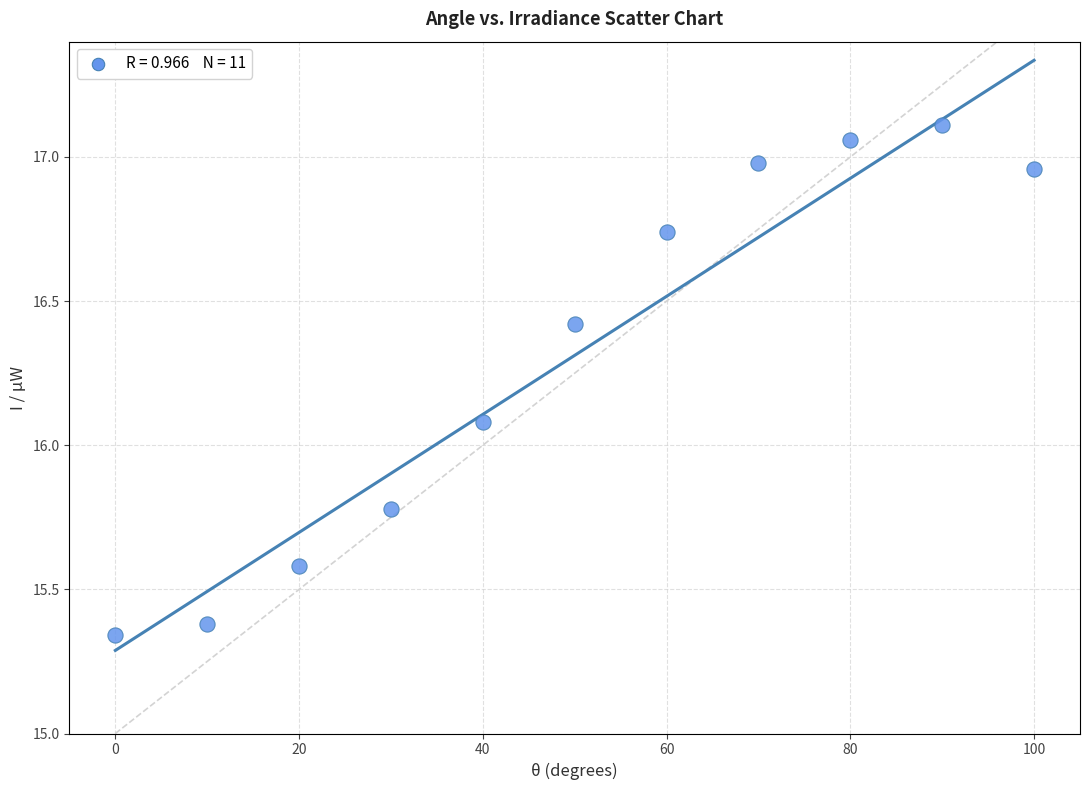

What is the average X value?

50.0